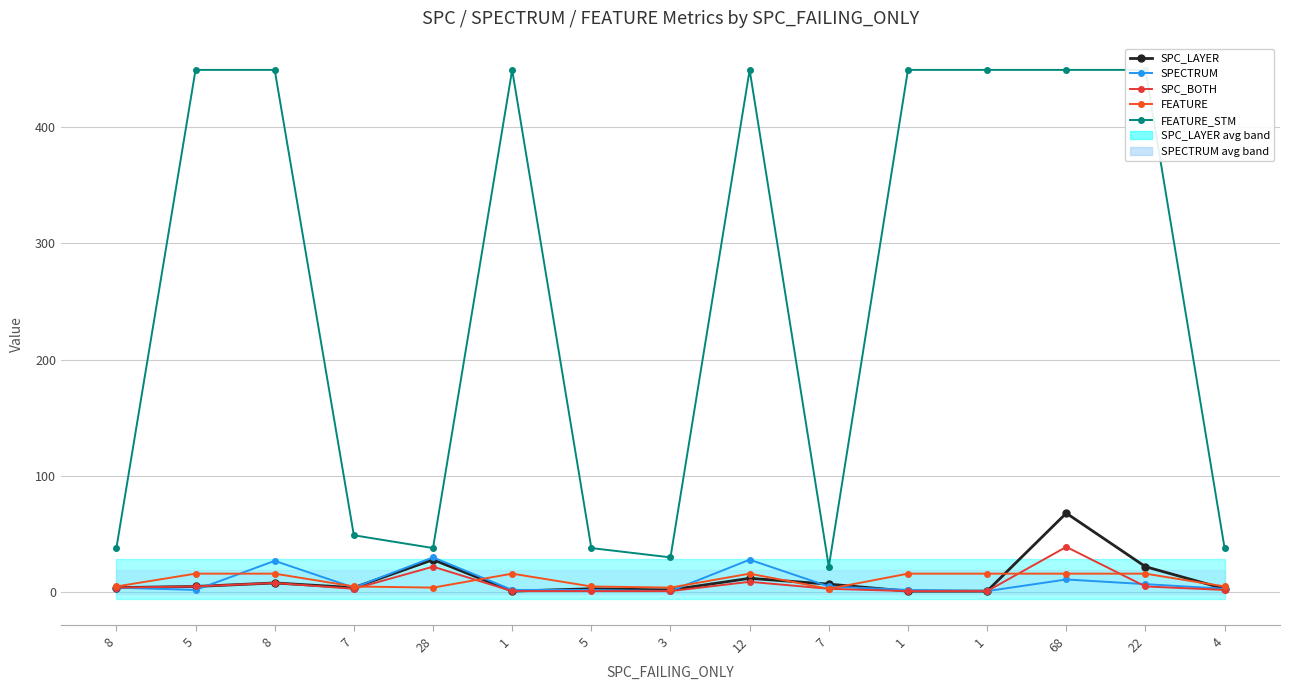

How many lines are shown in the chart?

5